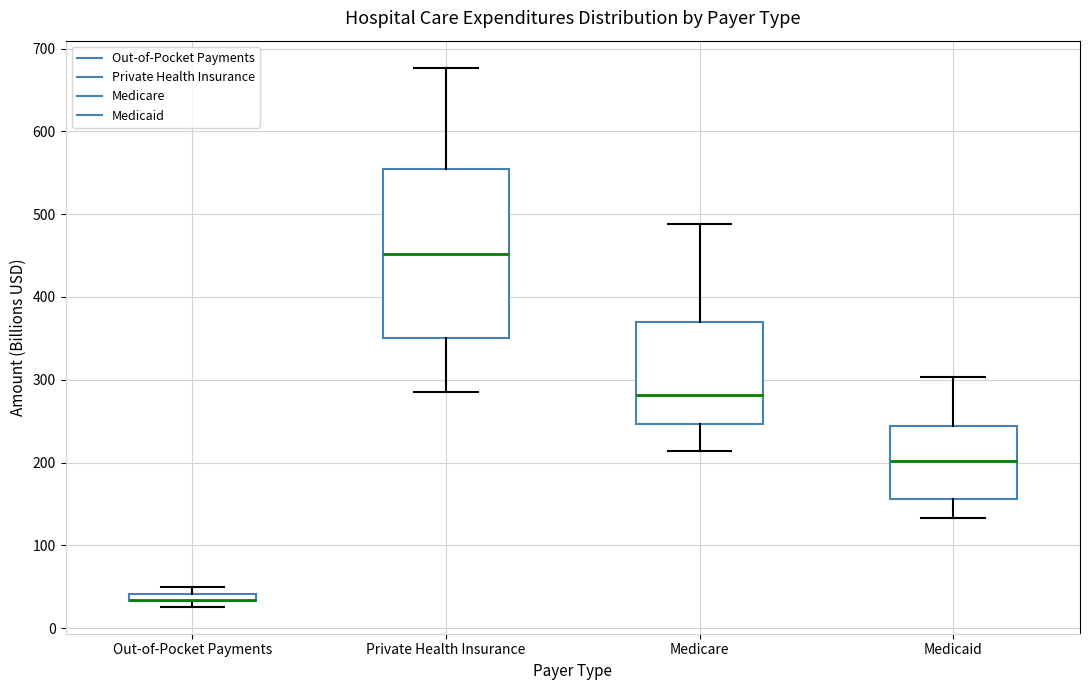

Where is the lower edge of the box for Private Health Insurance on the y-axis? The values are not printed on the chart, so give them approximately, as read against the axis.

350